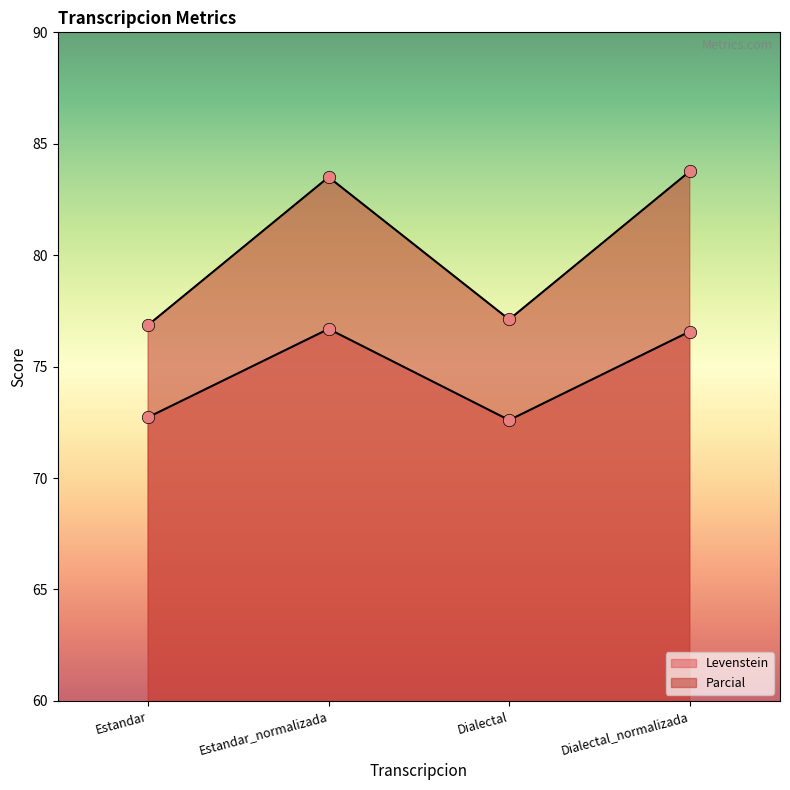

At how many categories does at least one series exceed 76?

4